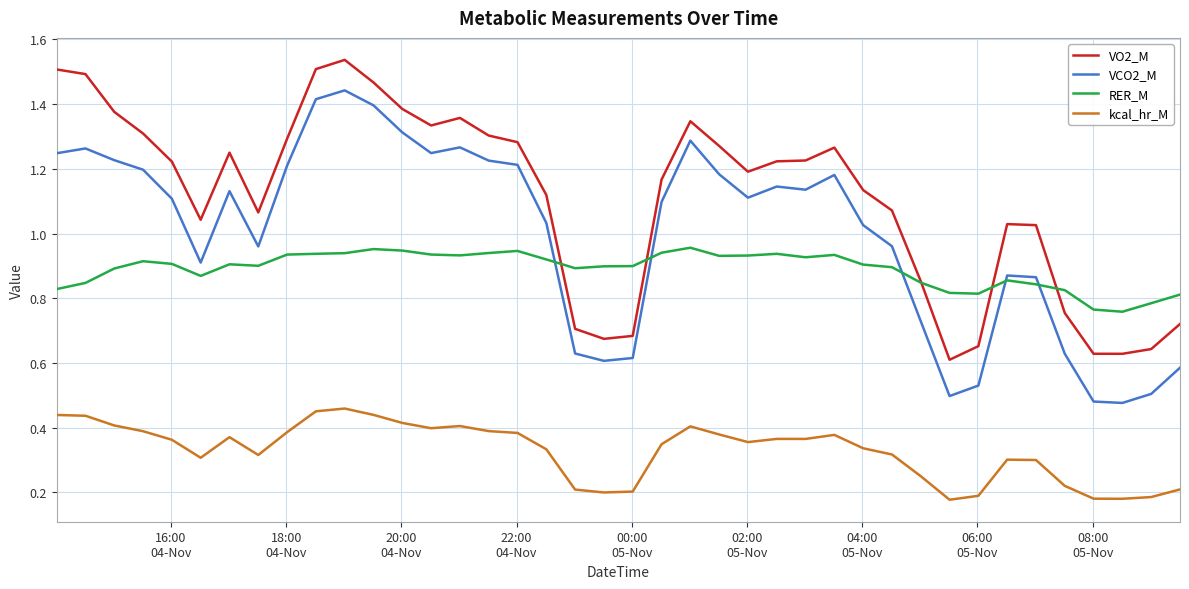

Rank the series by their maximum value, from highest to lowest.

VO2_M, VCO2_M, RER_M, kcal_hr_M